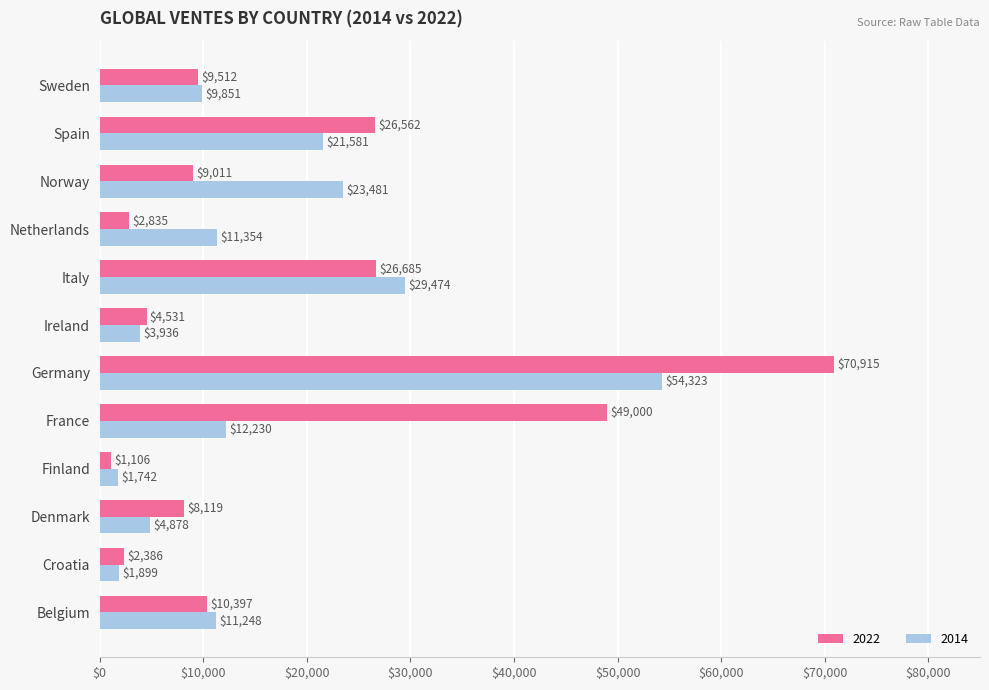

How many data points in 2022 are less than 9512?

6